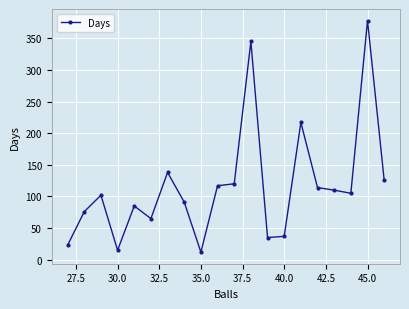

True or false: the data has more than 2 interior local peaks.

True